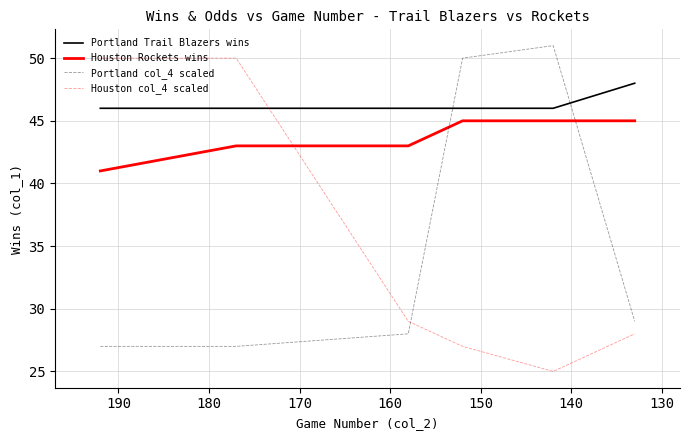

True or false: Portland col_4 scaled and Houston col_4 scaled cross at least once.

True